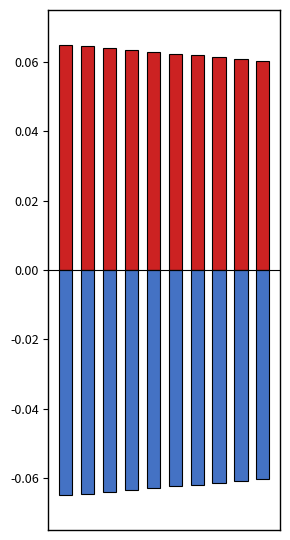

What is the difference between the highest and lowest values at 3?

0.1